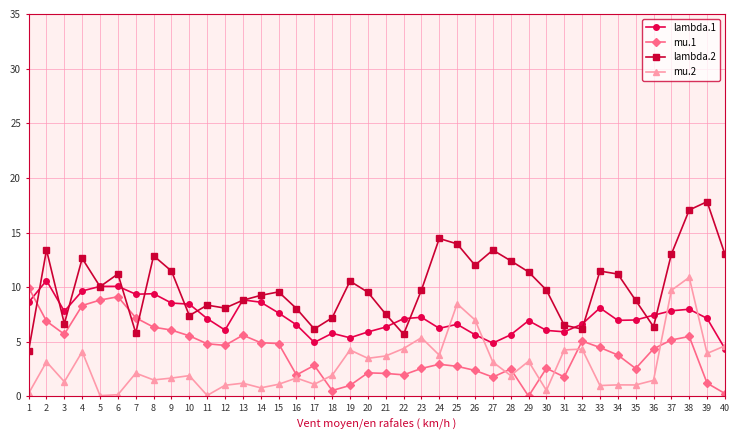

At 33, list the series in order from largest to smallest.

lambda.2, lambda.1, mu.1, mu.2